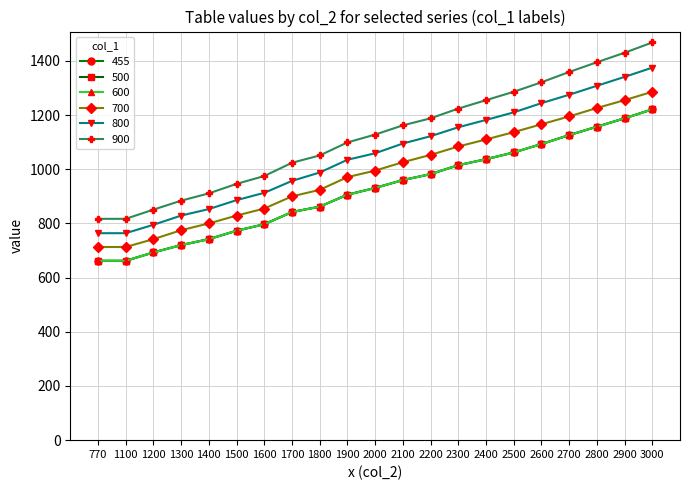

What is the total value across all series at 2700?

7207